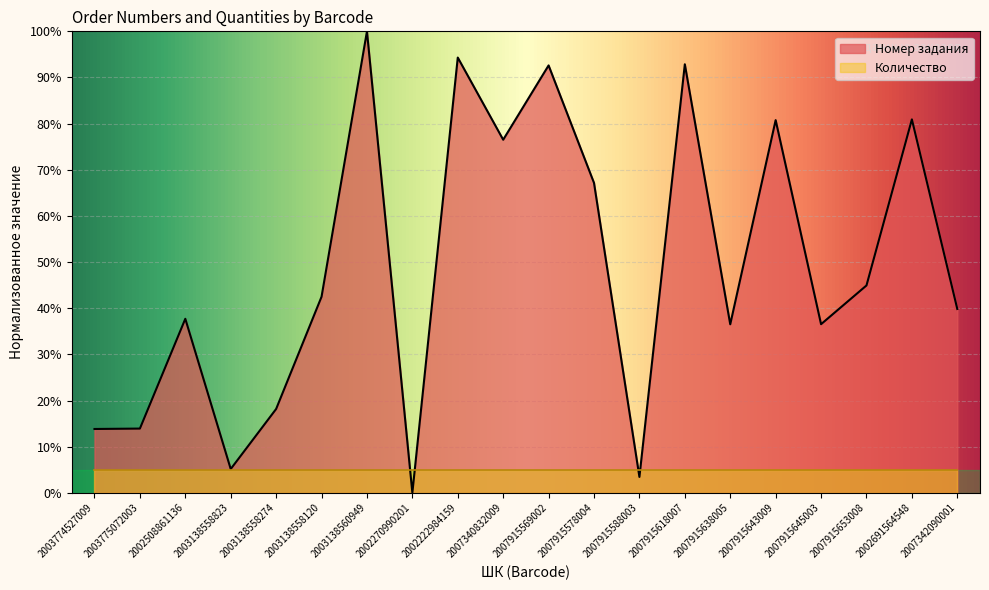

List the labels in order of value, smallest first.

2002270990201, 2007915588003, 2003138558823, 2003774527009, 2003775072003, 2003138558274, 2007915638005, 2007915645003, 2002508861136, 2007342090001, 2003138558120, 2007915653008, 2007915578004, 2007340832009, 2007915643009, 2002691564548, 2007915569002, 2007915618007, 2002222984159, 2003138560949